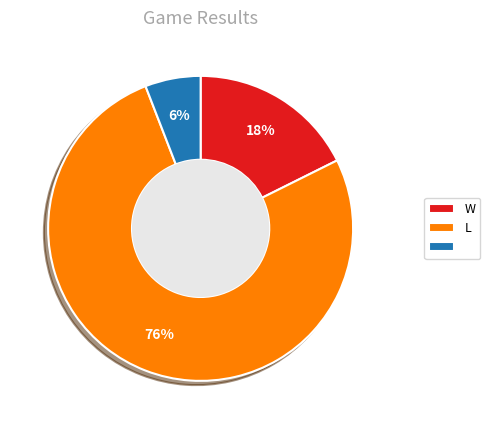

Is there a majority slice in this chart?

Yes